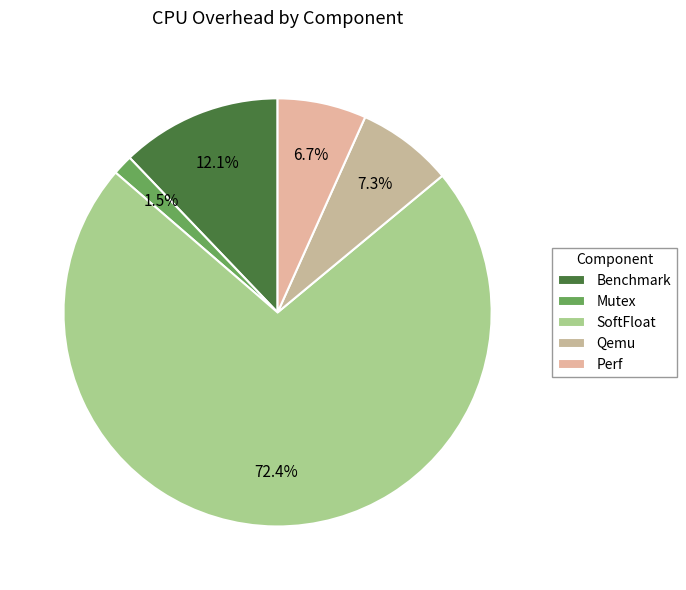

True or false: Benchmark accounts for 12% of the total.

True